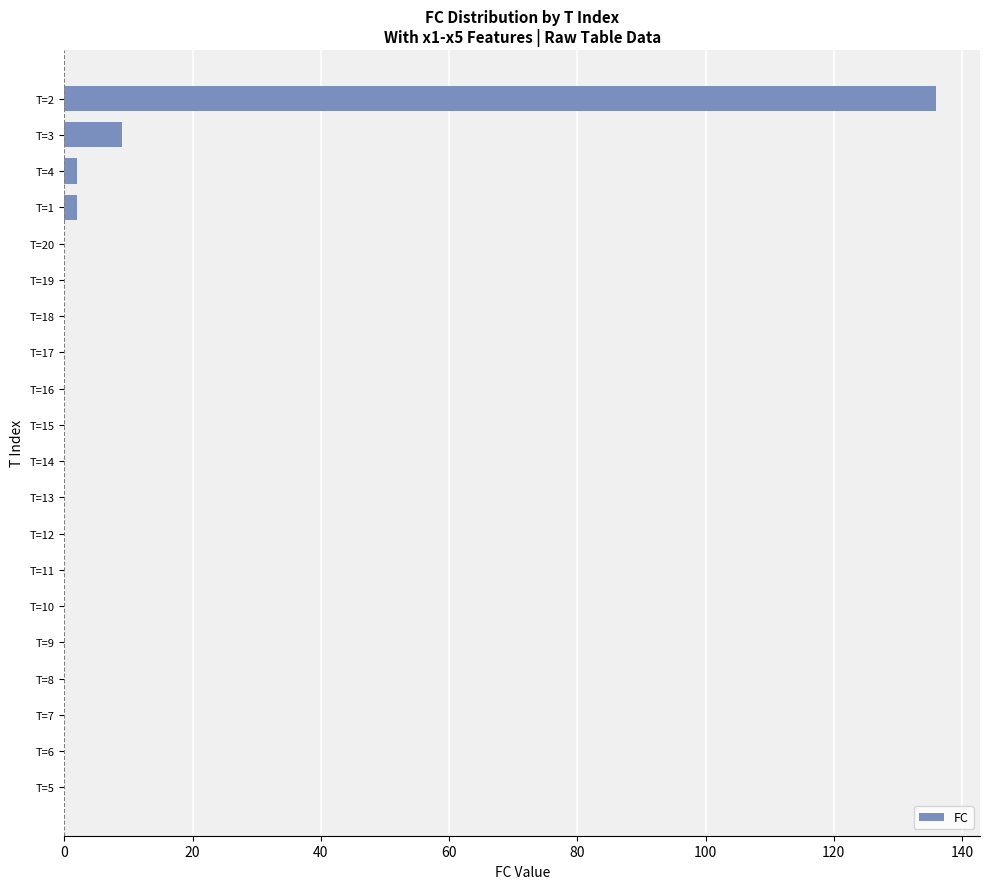

What is the greatest value displayed?

136